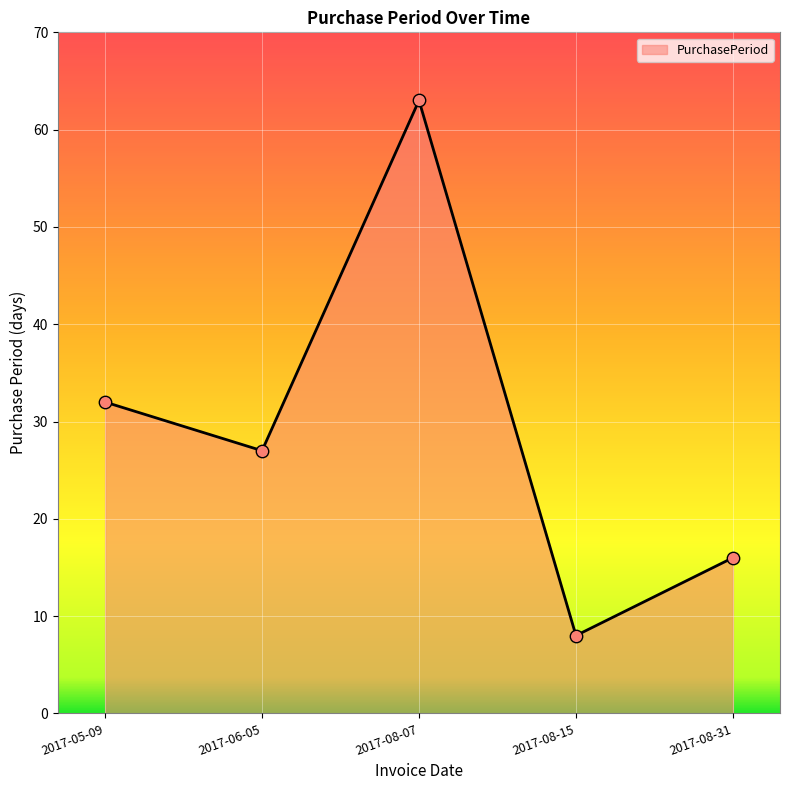

What is the ratio of the value at 2017-08-31 to the value at 2017-06-05?

0.6